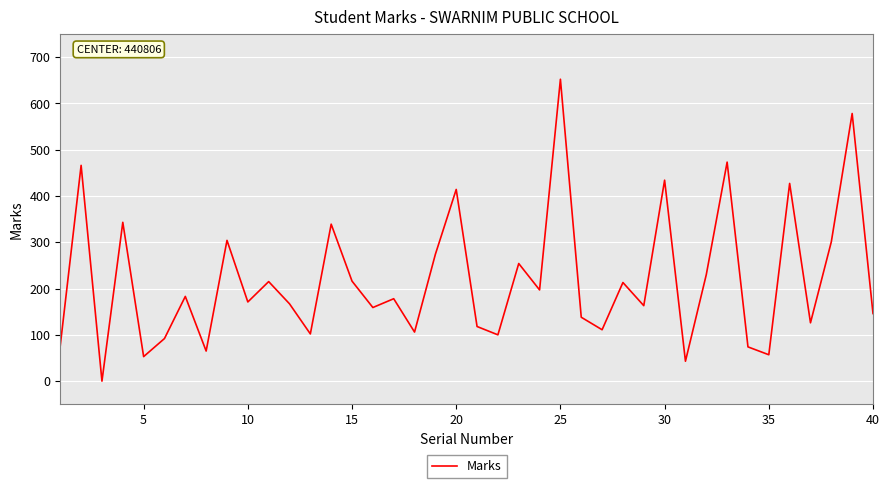

Does the chart display data point markers on the line(s)?

No